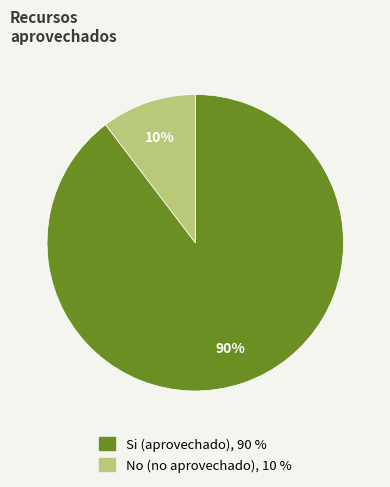

Is there any slice that represents more than half of the pie?

Yes